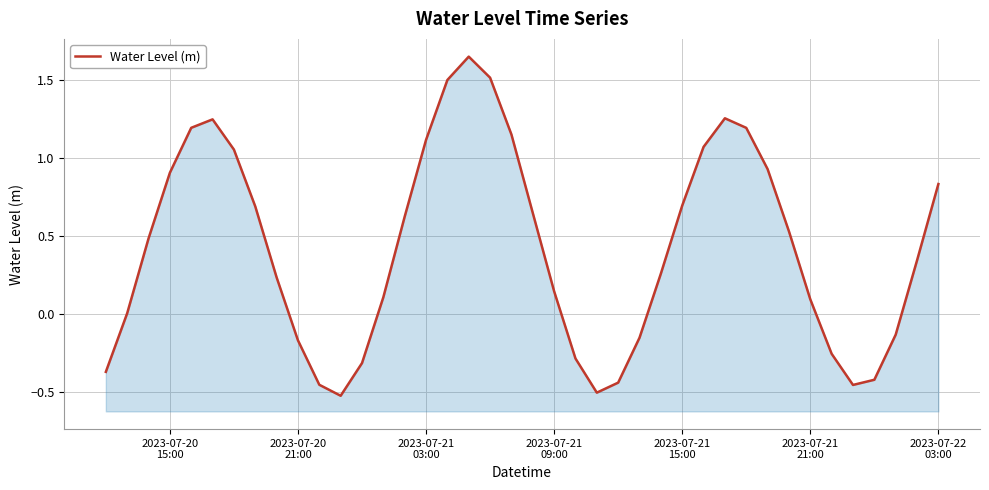

Reading left to right, list all the values displayed in this chart.

-0.4	0.0	0.5	0.9	1.2	1.2	1.1	0.7	0.2	-0.2	-0.5	-0.5	-0.3	0.1	0.6	1.1	1.5	1.6	1.5	1.1	0.6	0.1	-0.3	-0.5	-0.4	-0.2	0.3	0.7	1.1	1.3	1.2	0.9	0.5	0.1	-0.3	-0.5	-0.4	-0.1	0.3	0.8